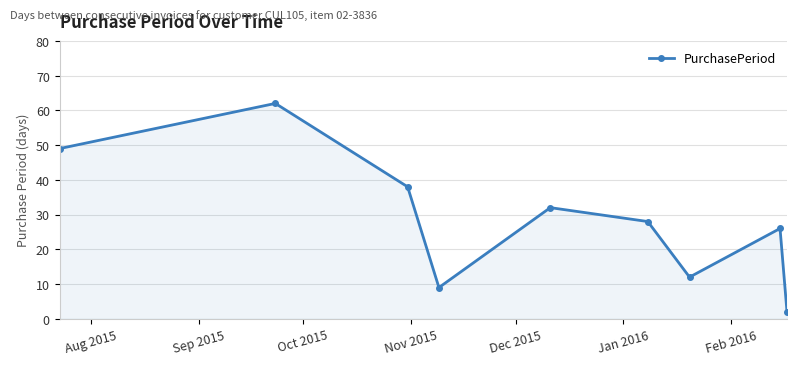

True or false: the data has more than 0 interior local peaks.

True